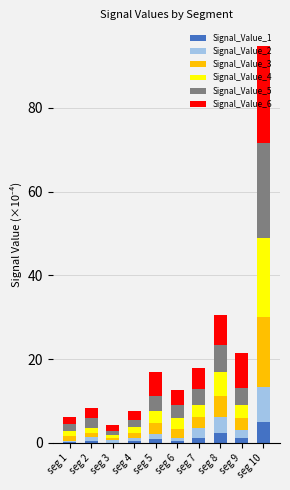

What is the highest value of the Signal_Value_1 series?

5.1